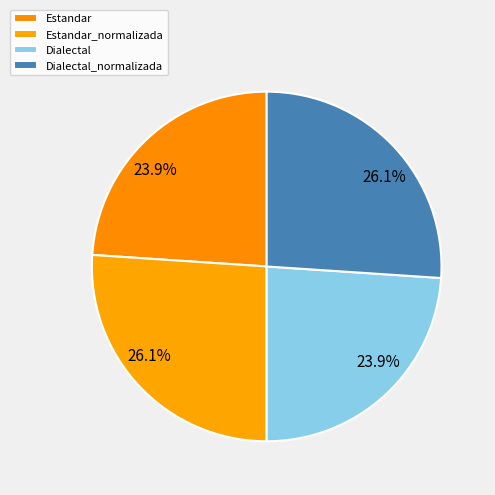

Is there any slice that represents more than half of the pie?

No